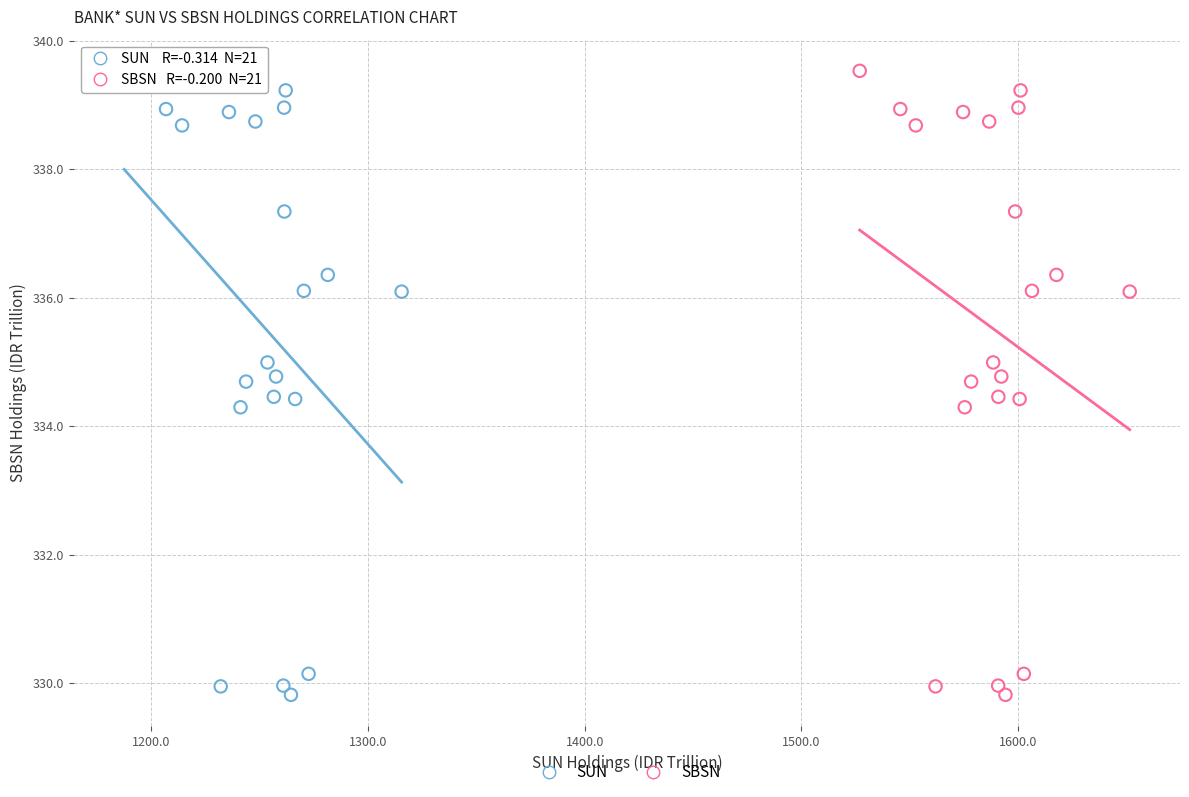

What are all the series names shown in the legend?

SUN, SBSN